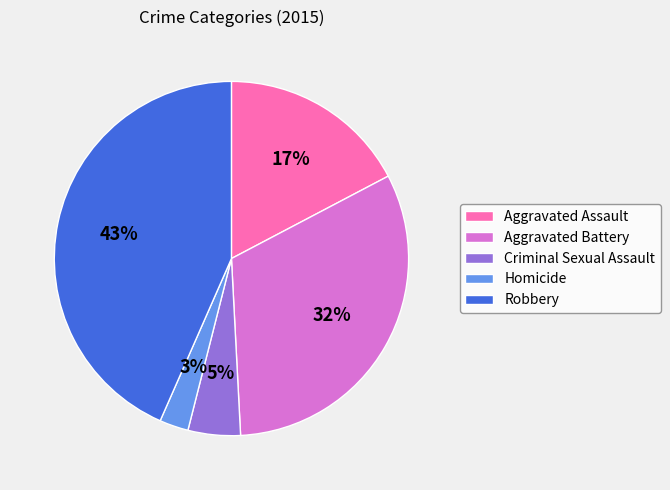

Which category has the biggest portion of the pie?

Robbery